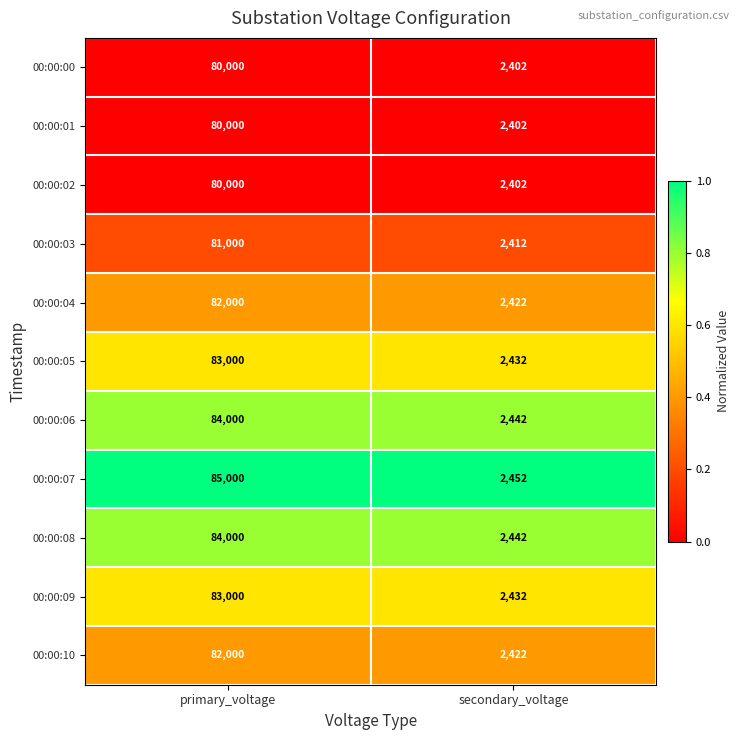

The 00:00:07 series shows 85000 at primary_voltage. True or false?

True